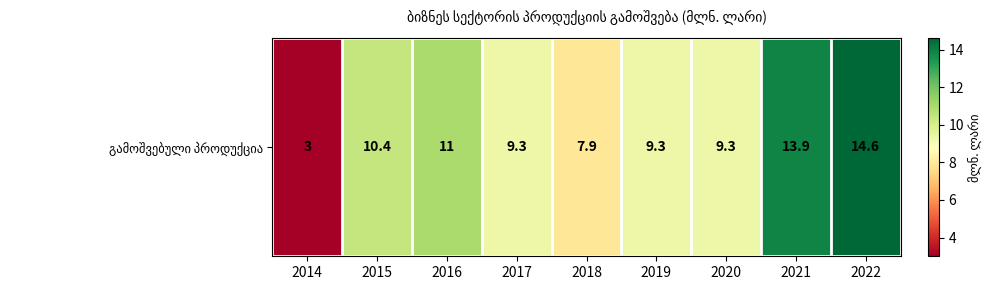

The chart shows a value of 7.0 at 2015. True or false?

False